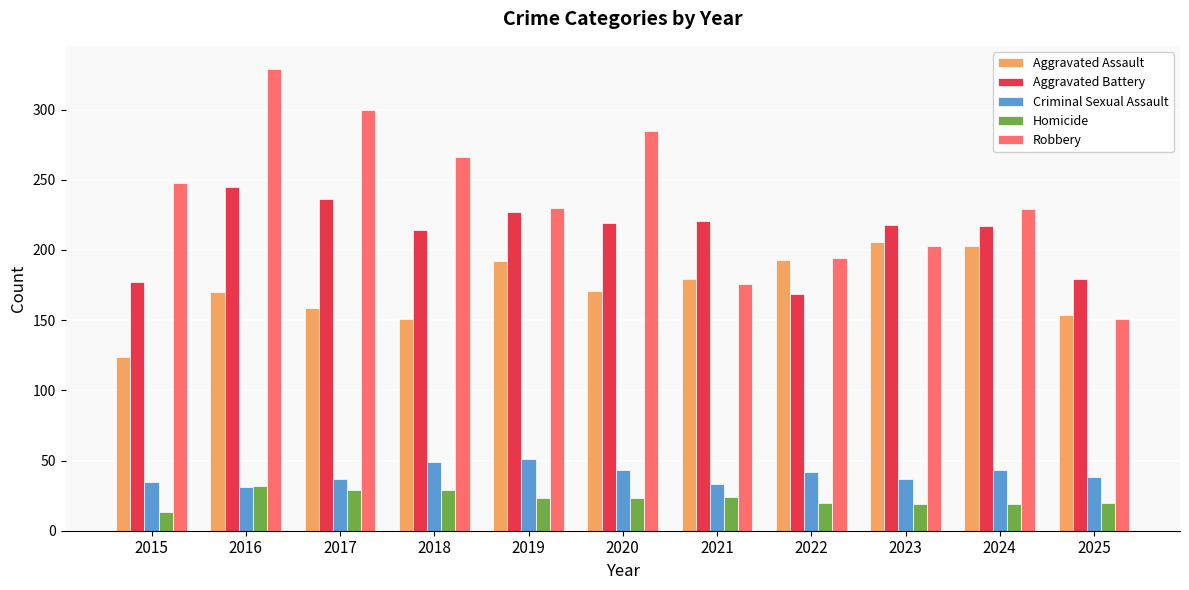

What is the sum of all Robbery values?

2611